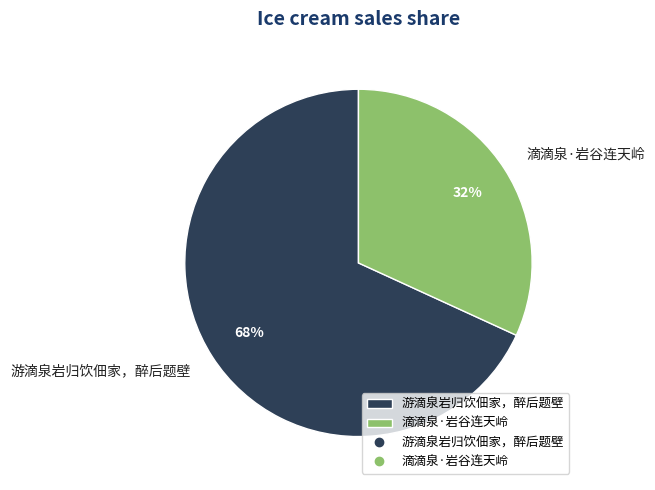

True or false: 游滴泉岩归饮佃家，醉后题壁 accounts for 79% of the total.

False